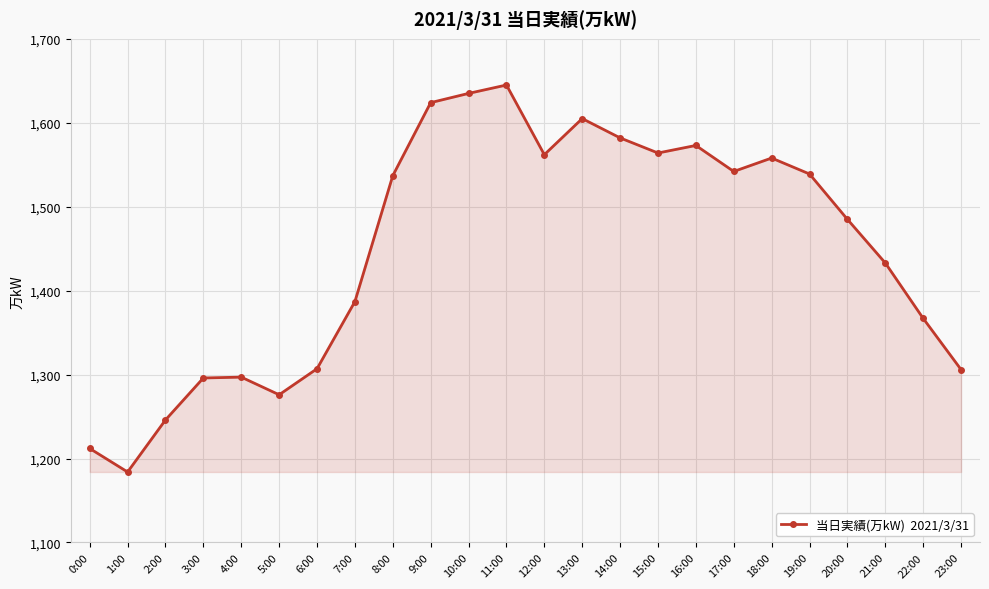

Which has a higher value, 5:00 or 2:00?

5:00